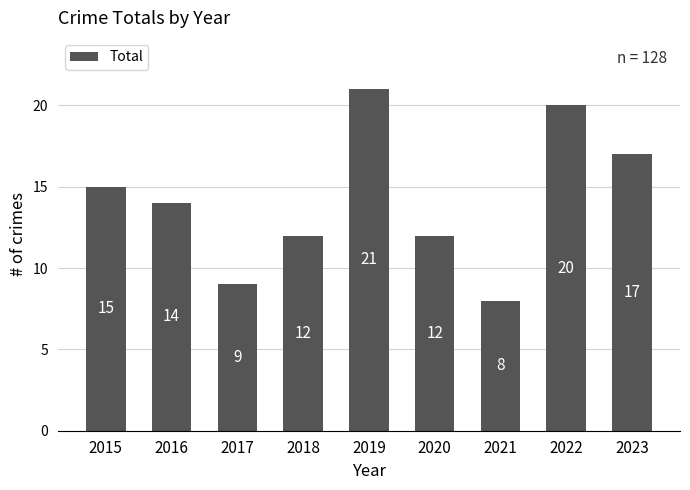

At which category does the chart reach its minimum across all series?

2021